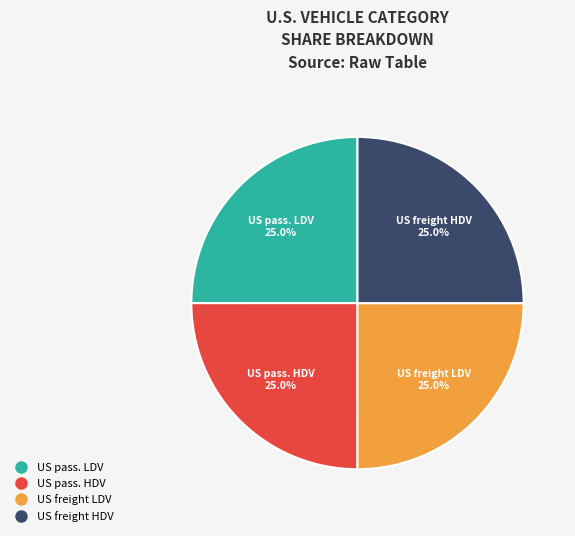

How many slices are in this pie chart?

4